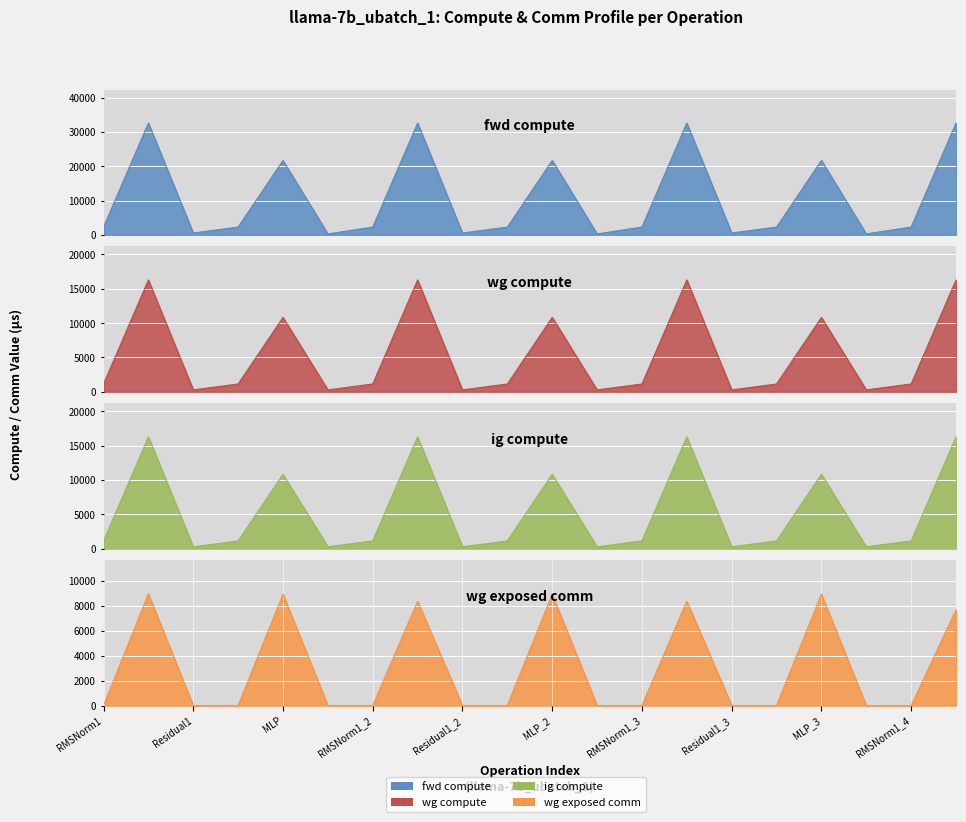

Which category has the lowest value in the wg compute series?

Residual1